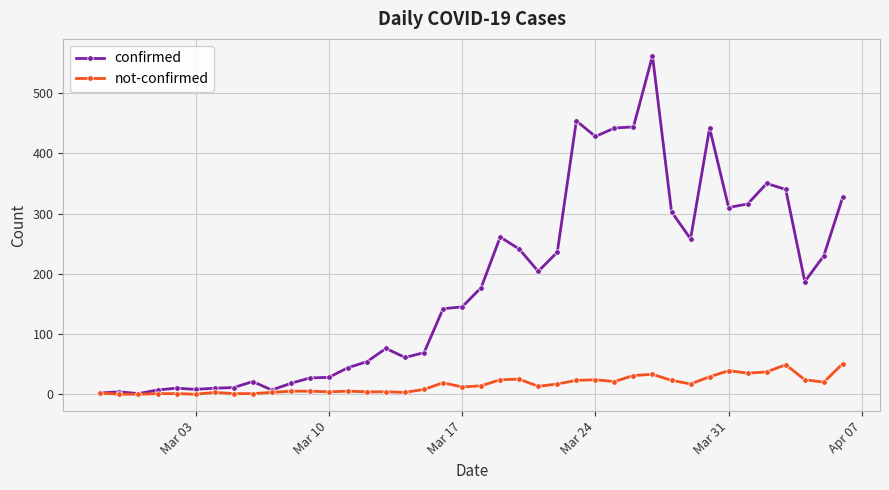

Which series has the largest range (max minus min)?

confirmed